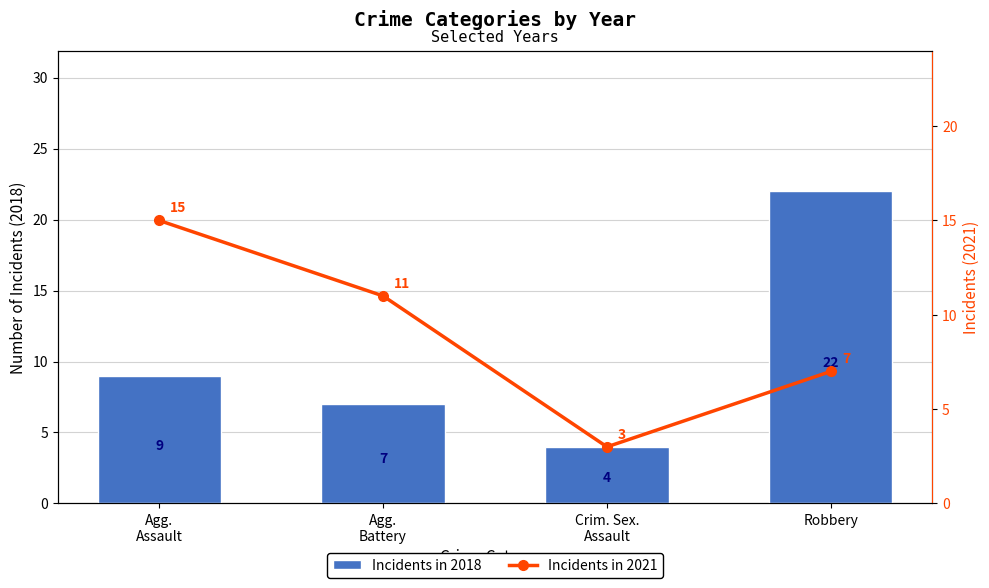

What is the label of the 1st bar from the right?

Robbery